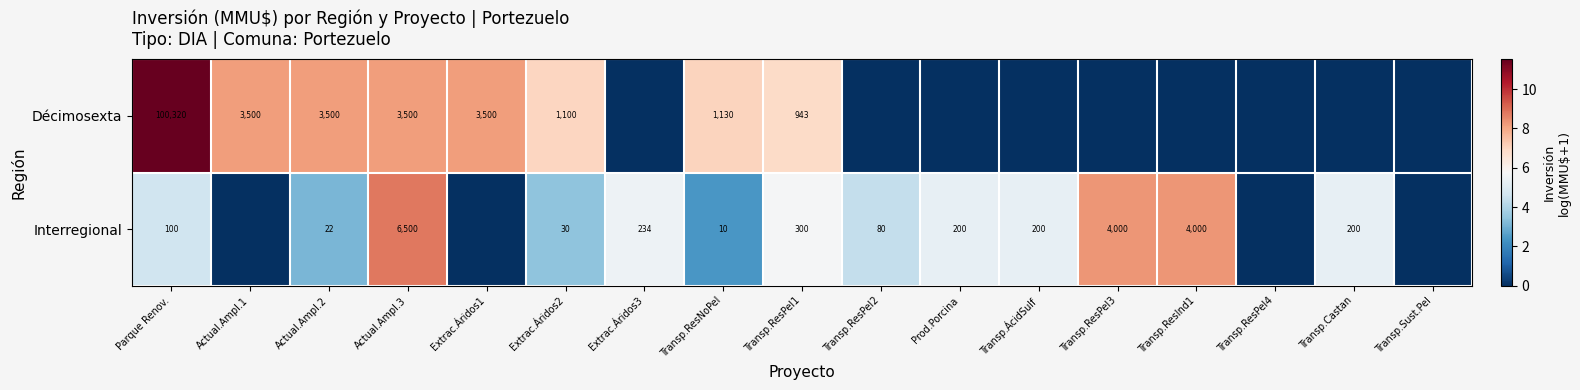

What is the difference between the highest and lowest values at Transp.ResNoPel?

1120